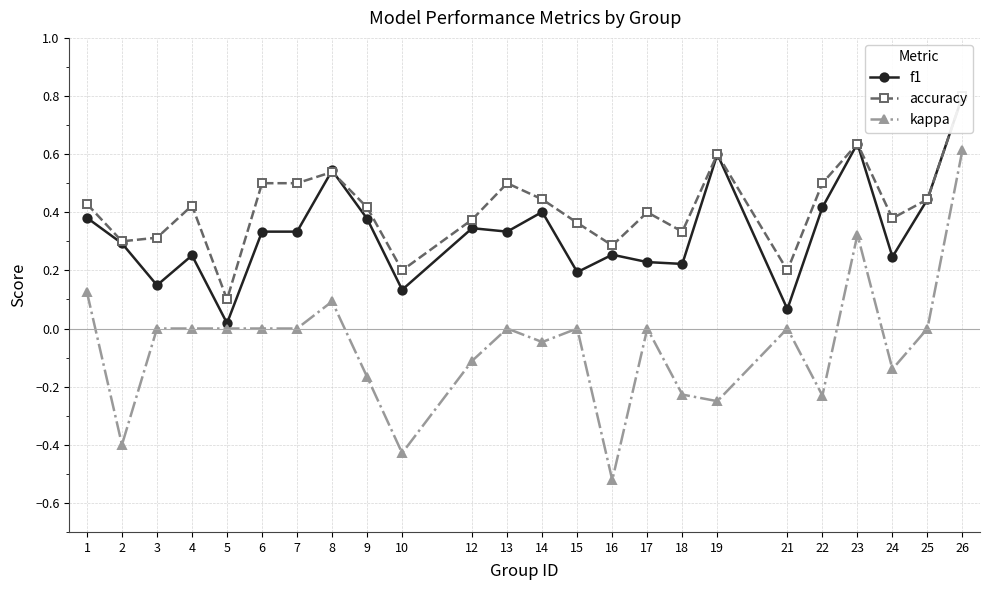

The f1 series shows 0.1 at 21. True or false?

True